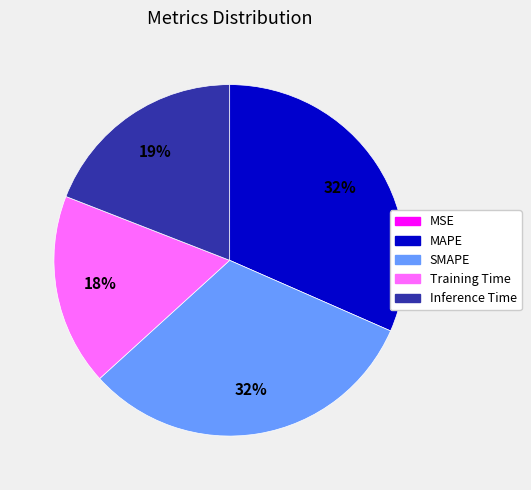

To the nearest percent, what percentage of the pie is SMAPE?

32%